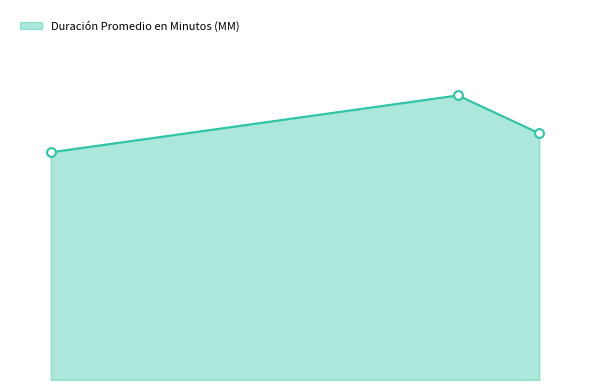

Does the chart have visible grid lines?

No